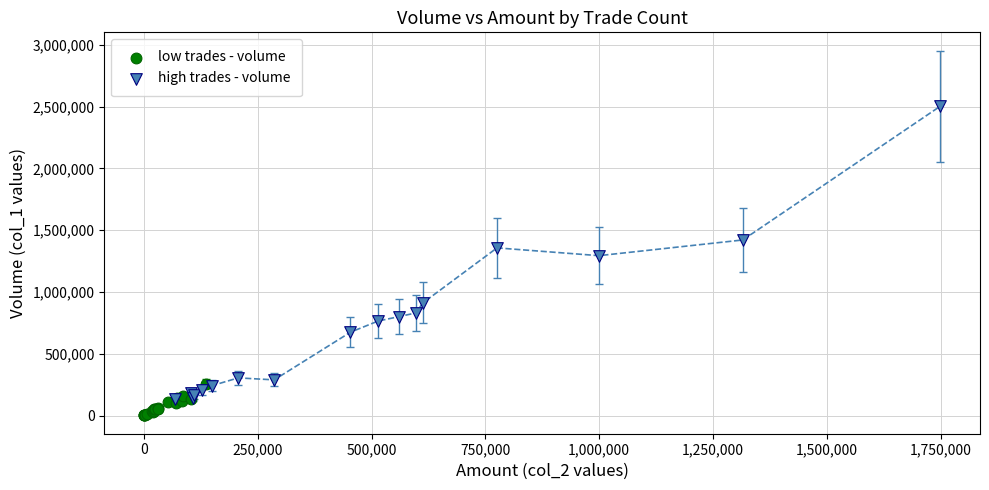

Which series reaches the maximum Y coordinate?

high trades - volume